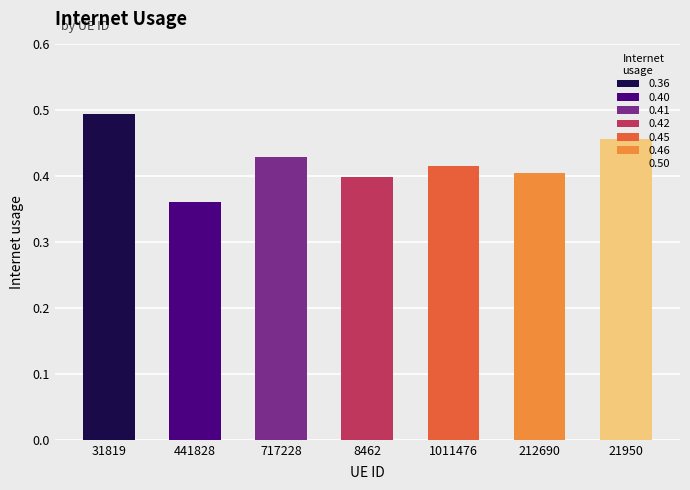

Does the chart contain stacked bars?

No